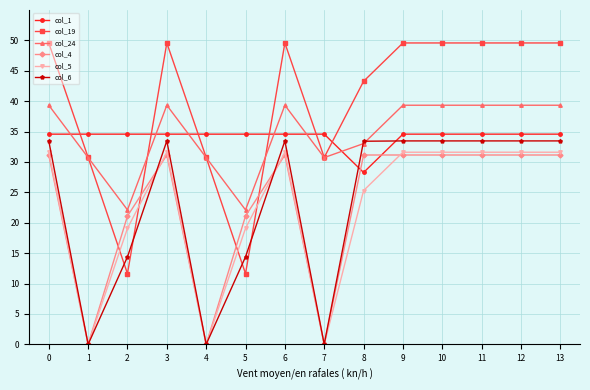

Which series ends up on top after the final intersection of col_6 and col_4?

col_6